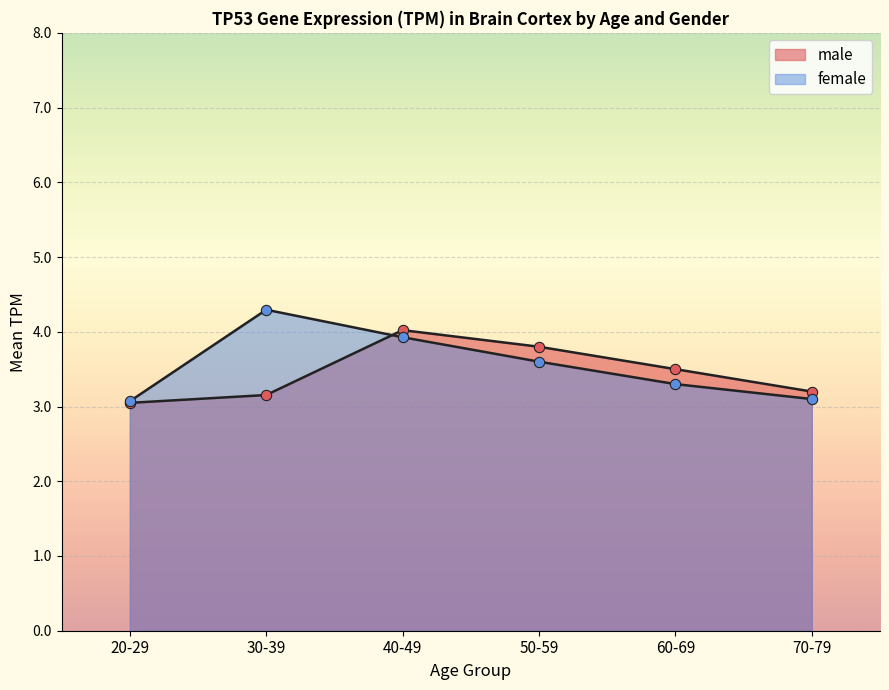

How many lines are shown in the chart?

2